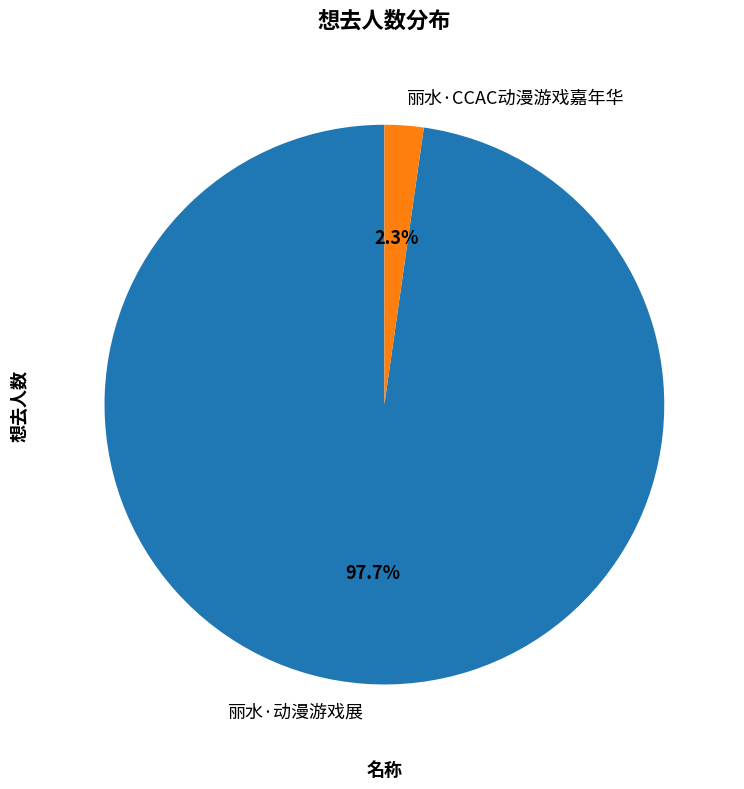

Between 丽水·动漫游戏展 and 丽水·CCAC动漫游戏嘉年华, which is larger?

丽水·动漫游戏展